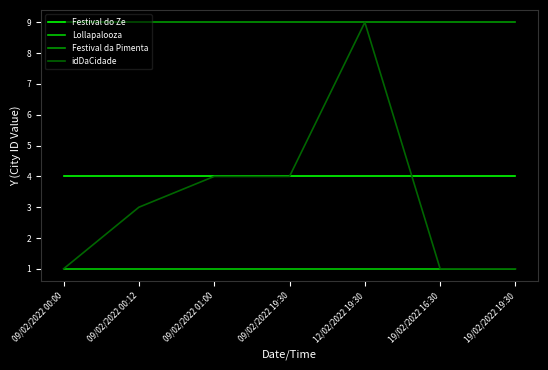

Is the value of Lollapalooza at 12/02/2022 19:30 greater than the value of idDaCidade at 09/02/2022 19:30?

No